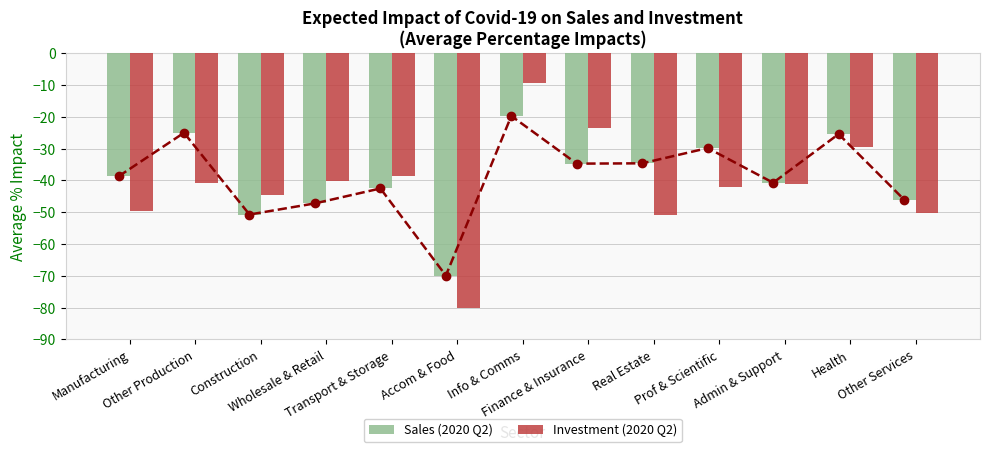

Which category has the lowest value in the Investment (2020 Q2) series?

Accom & Food